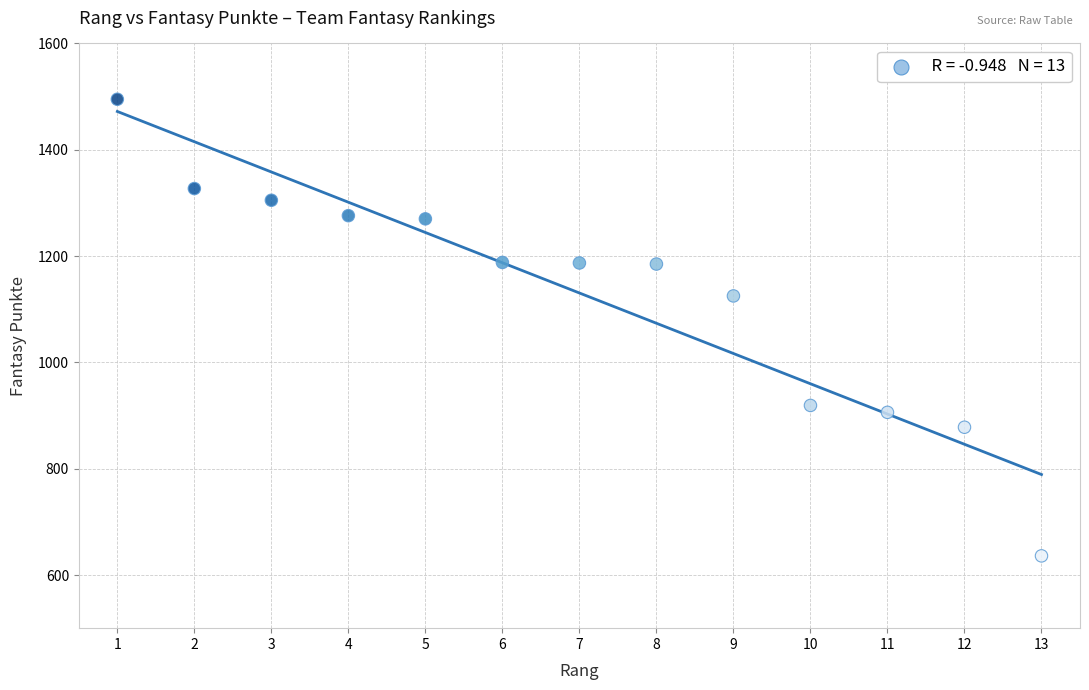

What Y value in the scatter plot is closest to 1065?

1125